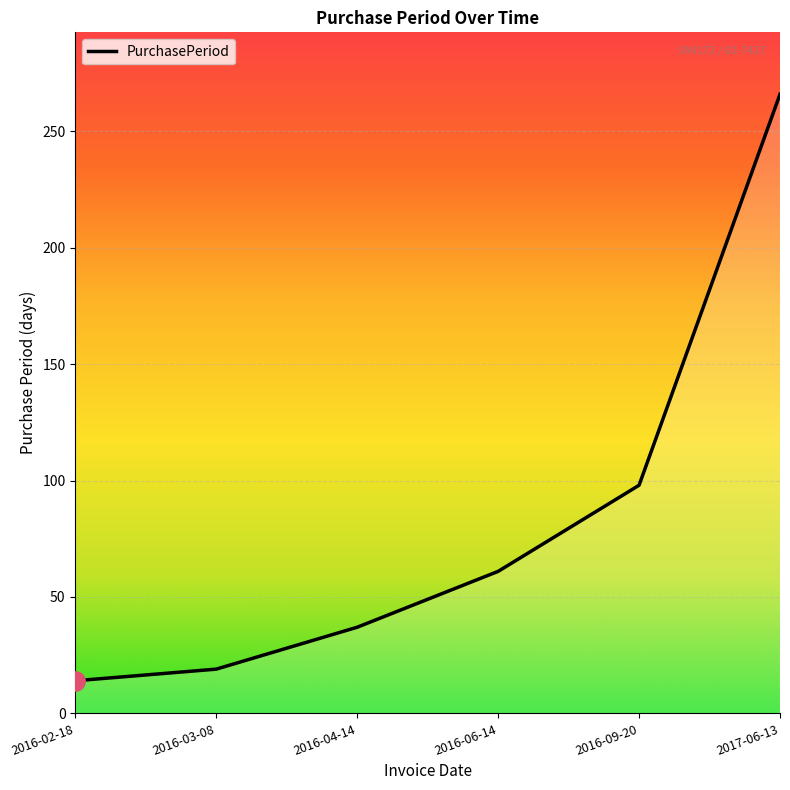

Read the value at 2016-09-20, to the nearest 5.

100